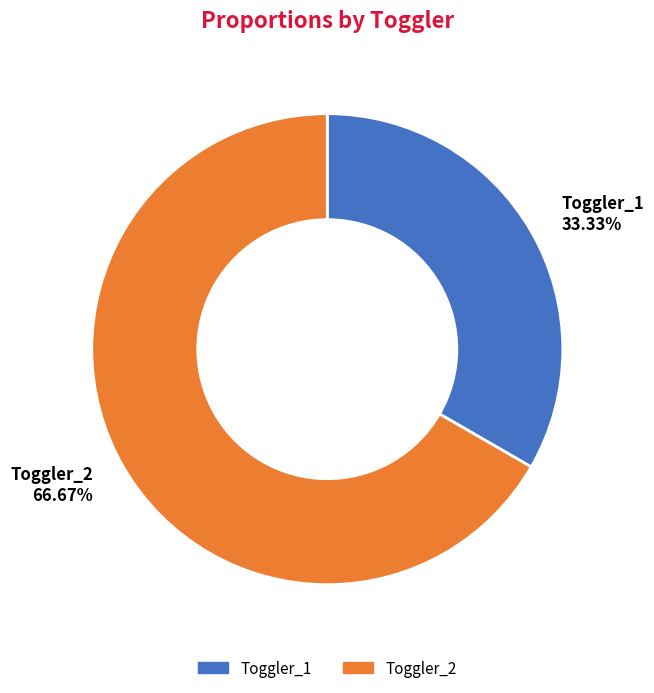

What is the largest slice in the pie chart?

Toggler_2